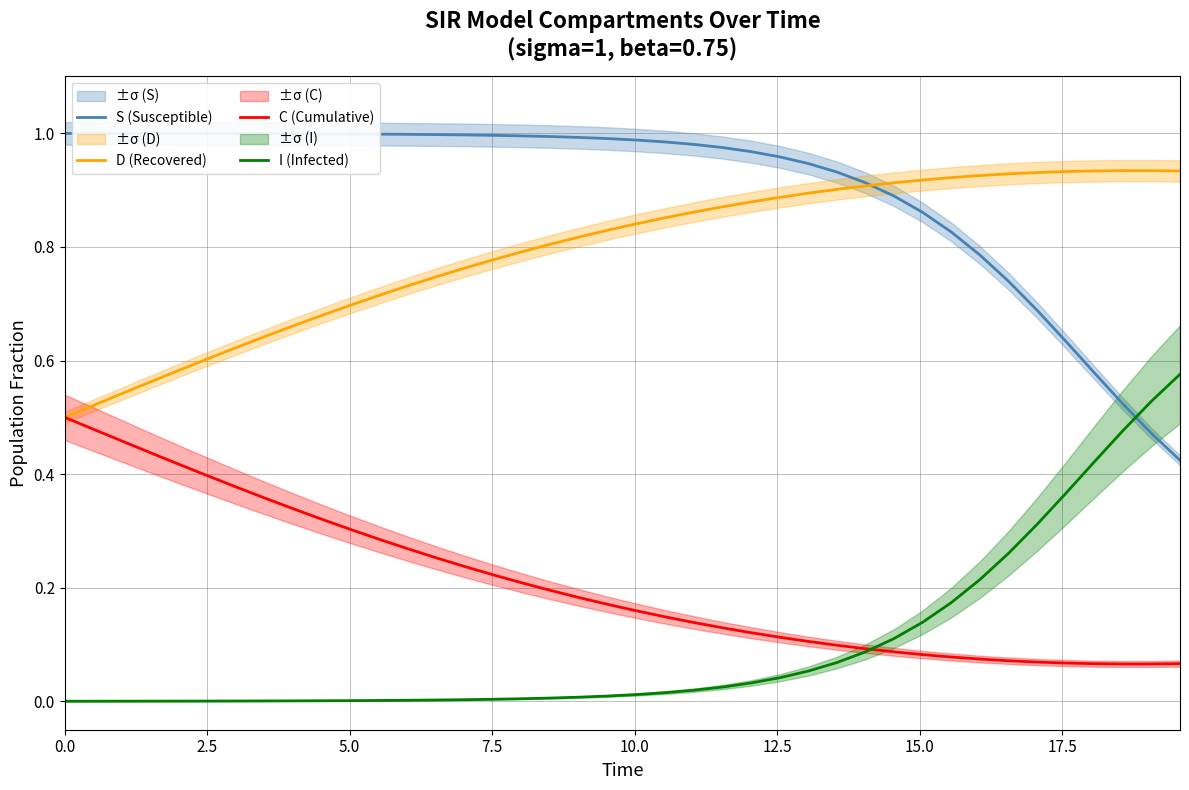

How many categories are shown in the chart?

40